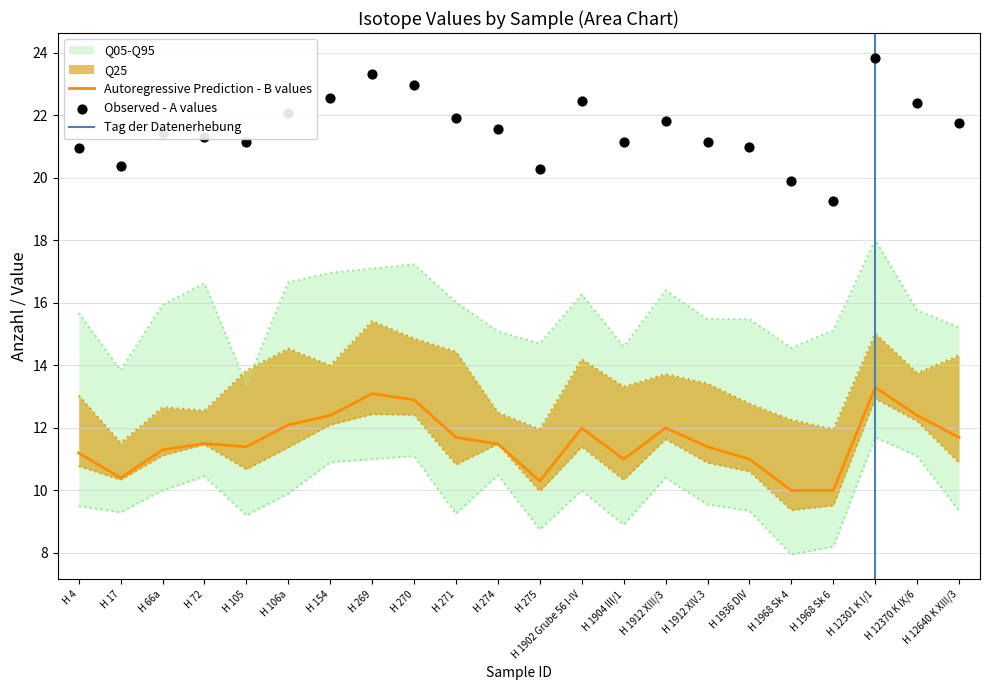

At how many categories does at least one series exceed -17?

22